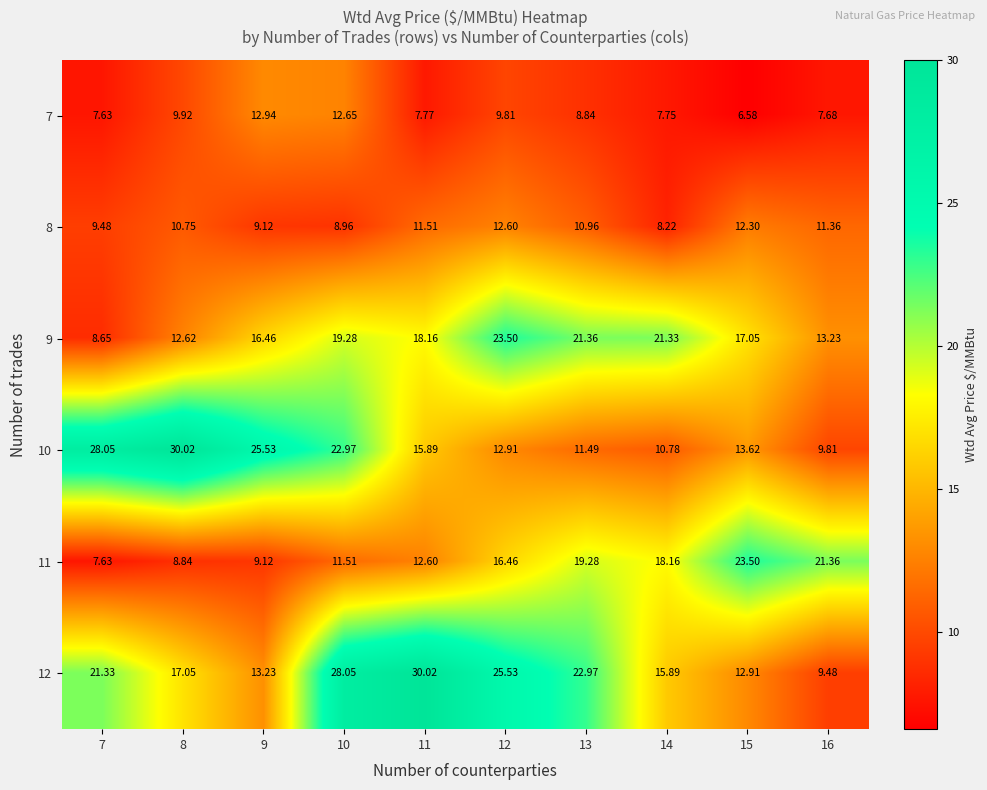

How many categories are shown in the chart?

10